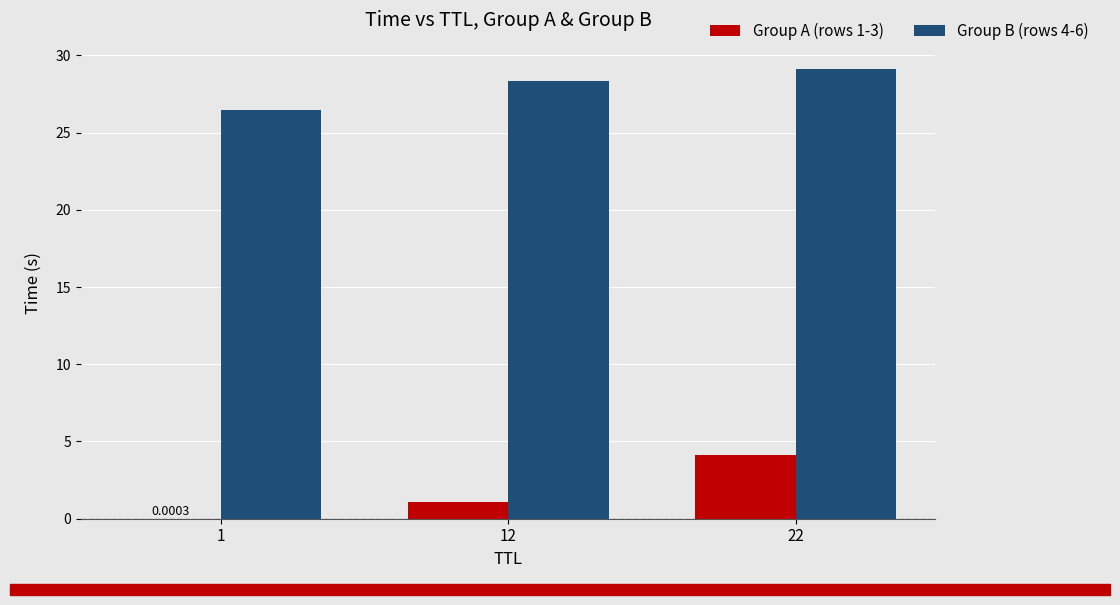

What is the sum of all Group B (rows 4-6) values?

83.9